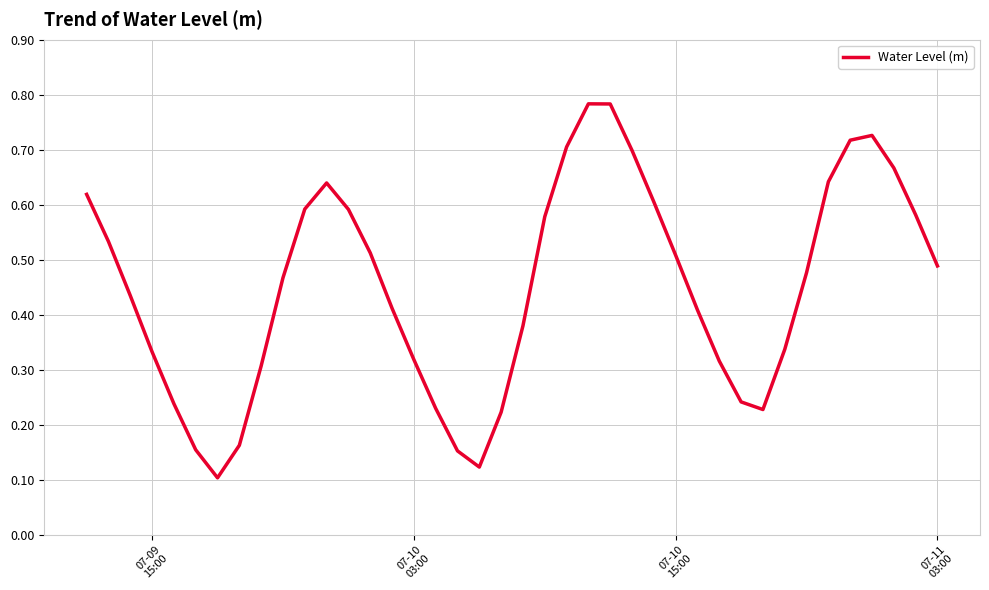

Does the chart have visible grid lines?

Yes